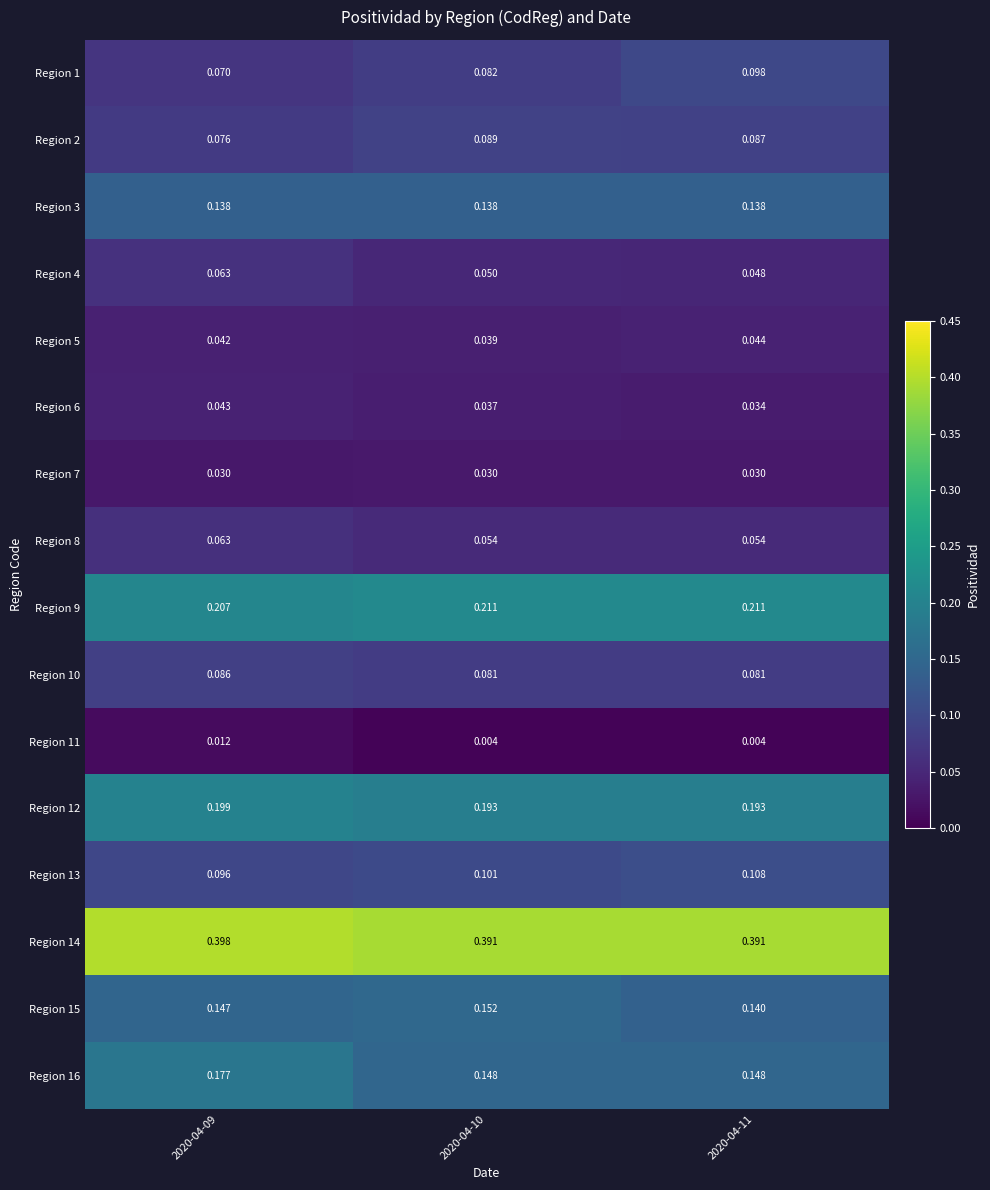

Reading right to left, transcribe all the data shown in this chart.

Region 1: 2020-04-11=0.1	2020-04-10=0.1	2020-04-09=0.1
Region 2: 2020-04-11=0.1	2020-04-10=0.1	2020-04-09=0.1
Region 3: 2020-04-11=0.1	2020-04-10=0.1	2020-04-09=0.1
Region 4: 2020-04-11=0.0	2020-04-10=0.1	2020-04-09=0.1
Region 5: 2020-04-11=0.0	2020-04-10=0.0	2020-04-09=0.0
Region 6: 2020-04-11=0.0	2020-04-10=0.0	2020-04-09=0.0
Region 7: 2020-04-11=0.0	2020-04-10=0.0	2020-04-09=0.0
Region 8: 2020-04-11=0.1	2020-04-10=0.1	2020-04-09=0.1
Region 9: 2020-04-11=0.2	2020-04-10=0.2	2020-04-09=0.2
Region 10: 2020-04-11=0.1	2020-04-10=0.1	2020-04-09=0.1
Region 11: 2020-04-11=0.0	2020-04-10=0.0	2020-04-09=0.0
Region 12: 2020-04-11=0.2	2020-04-10=0.2	2020-04-09=0.2
Region 13: 2020-04-11=0.1	2020-04-10=0.1	2020-04-09=0.1
Region 14: 2020-04-11=0.4	2020-04-10=0.4	2020-04-09=0.4
Region 15: 2020-04-11=0.1	2020-04-10=0.2	2020-04-09=0.1
Region 16: 2020-04-11=0.1	2020-04-10=0.1	2020-04-09=0.2